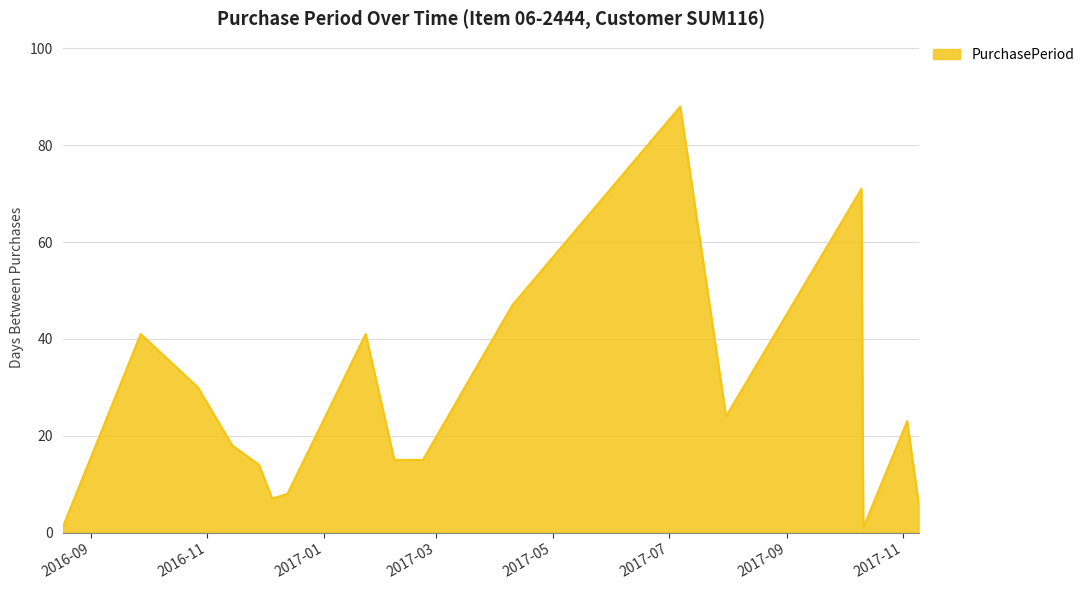

What is the greatest value displayed?

88